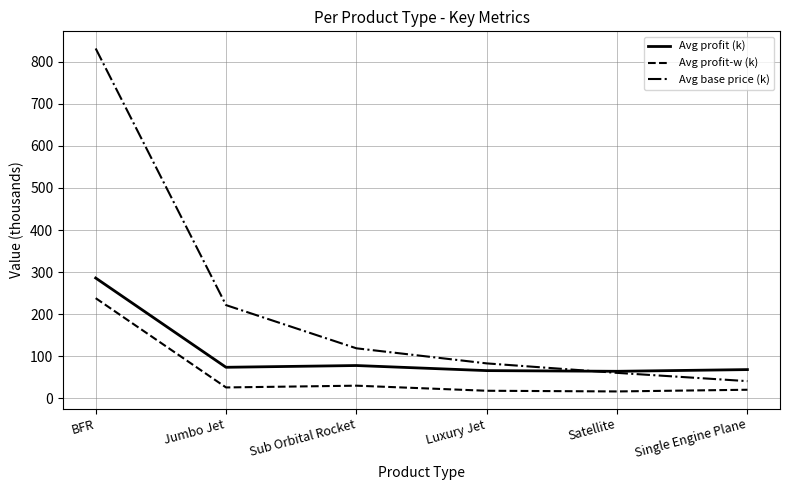

At which label does Avg profit (k) first exceed 74?

BFR